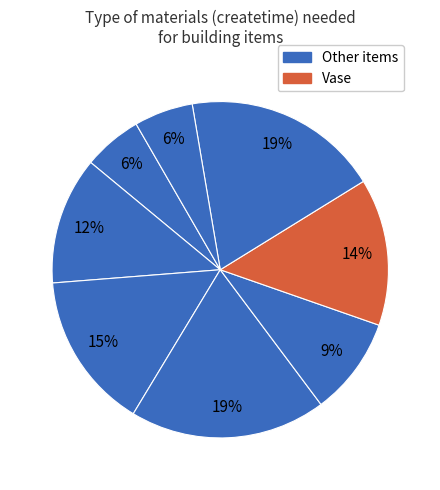

How many segments does this pie chart have?

8